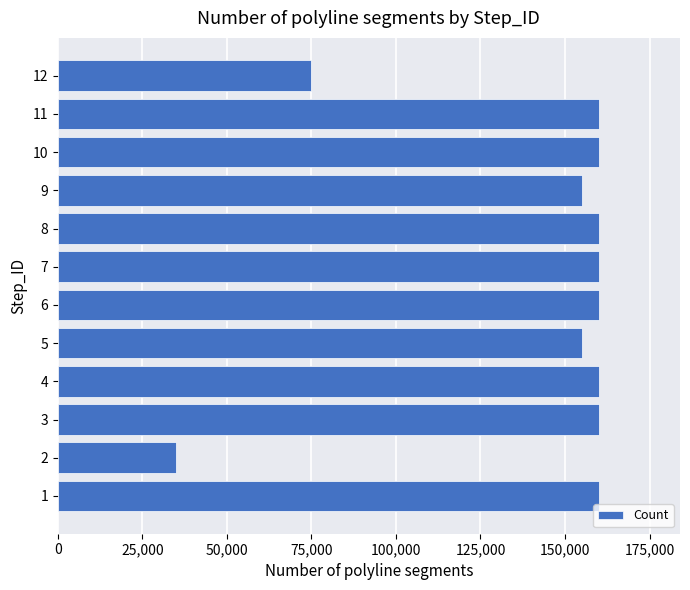

What is the change in value from 4 to 9?

-5000